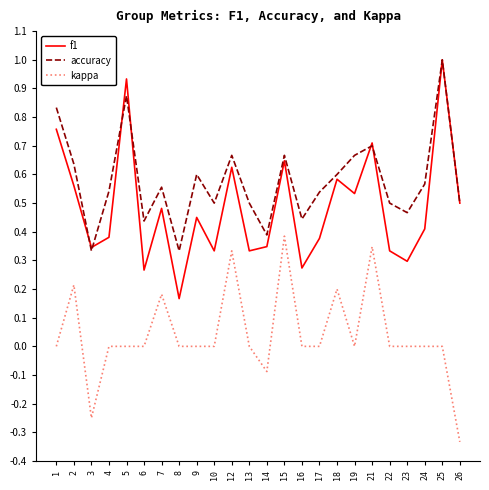

How many kappa values are between 0 and 1?

21